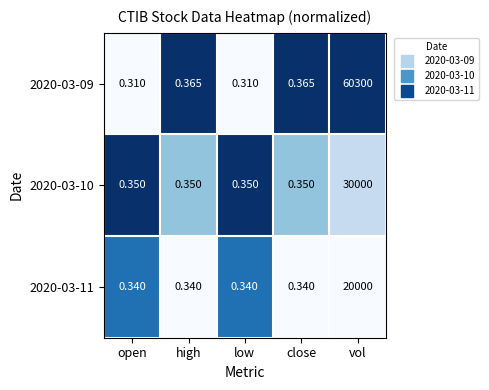

At which label does 2020-03-10 reach its peak?

vol